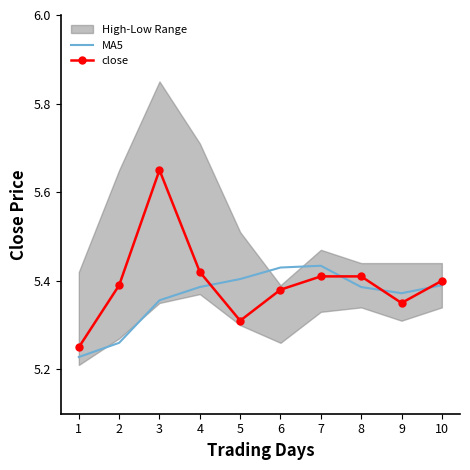

Where do MA5 and close first cross each other?

4 and 5